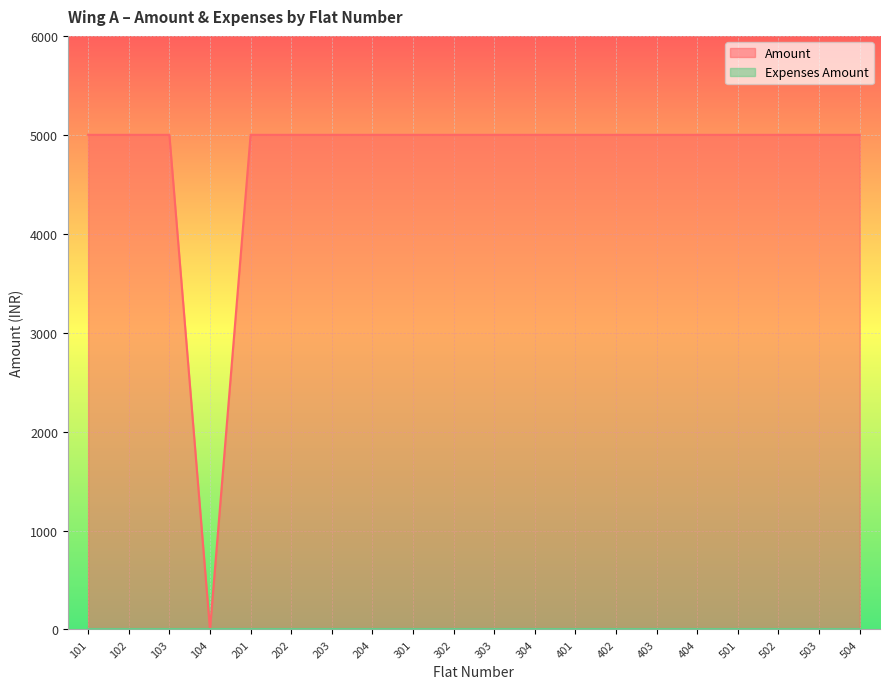

At which label does Expenses Amount reach its peak?

101